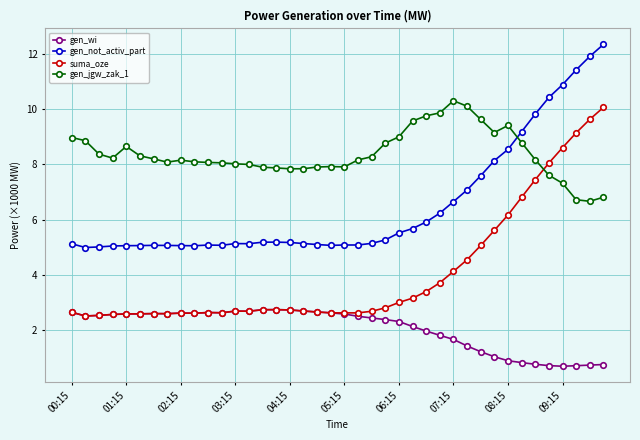

In gen_jgw_zak_1, how many points are higher than both neighbors (excluding endpoints)?

5